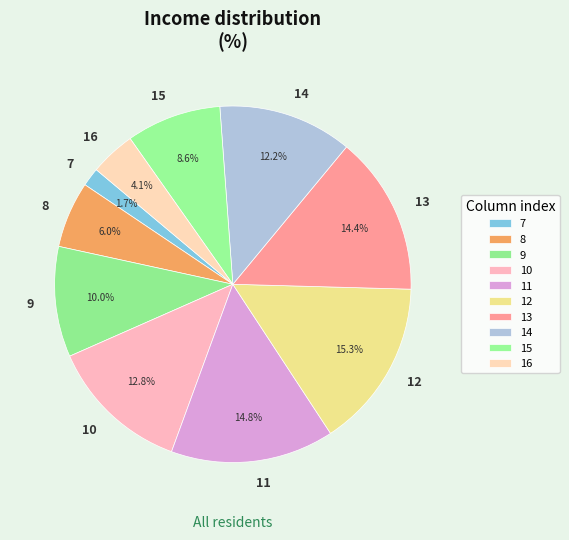

Is there any slice that represents more than half of the pie?

No